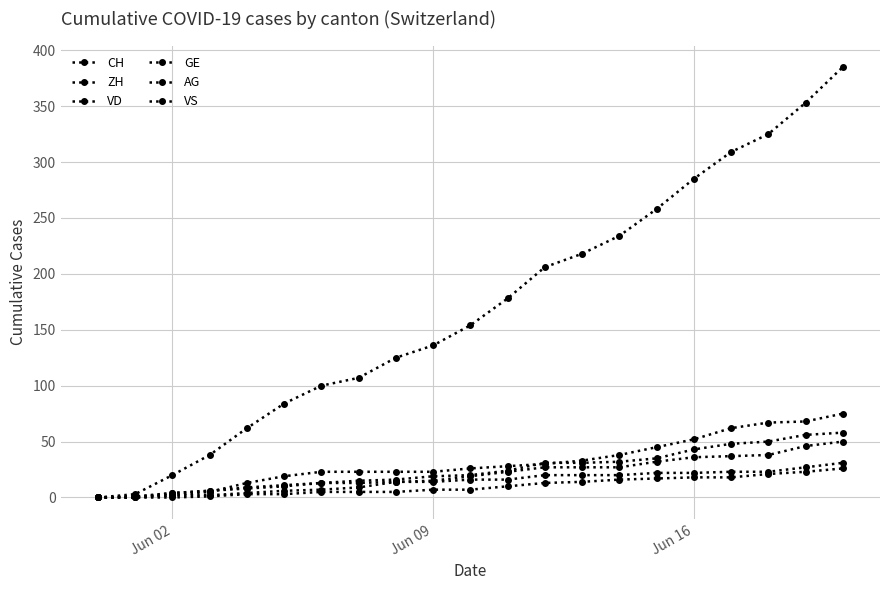

How many data points does each series have?

21